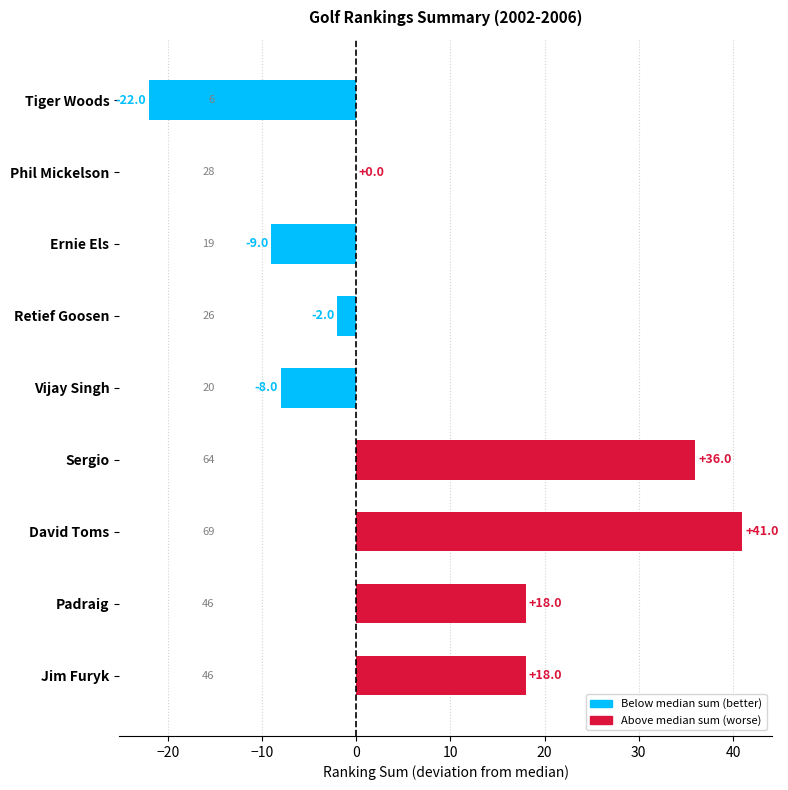

How many categories are shown in the chart?

9